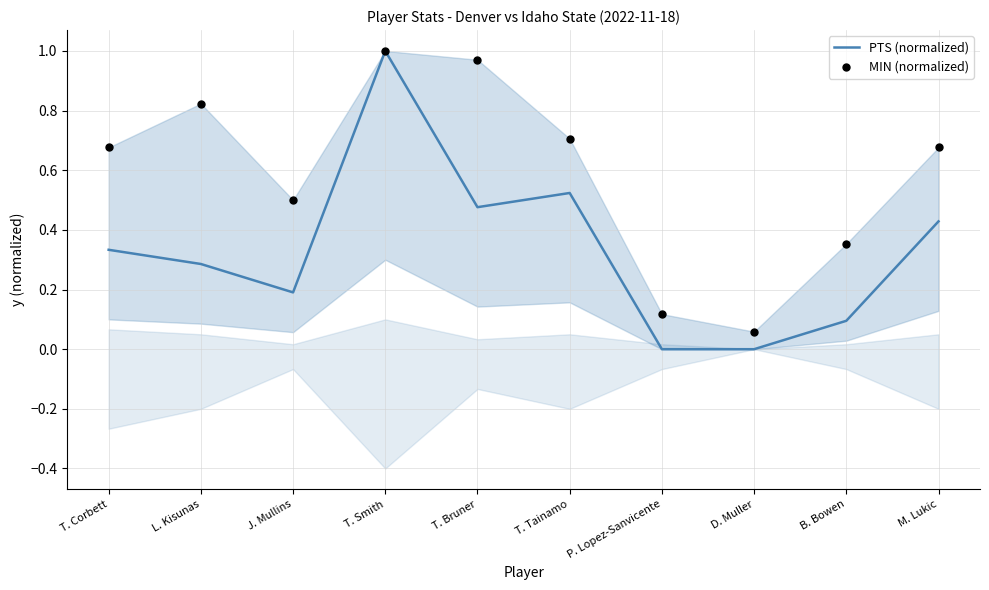

At which category is the sum across all series the highest?

T. Smith